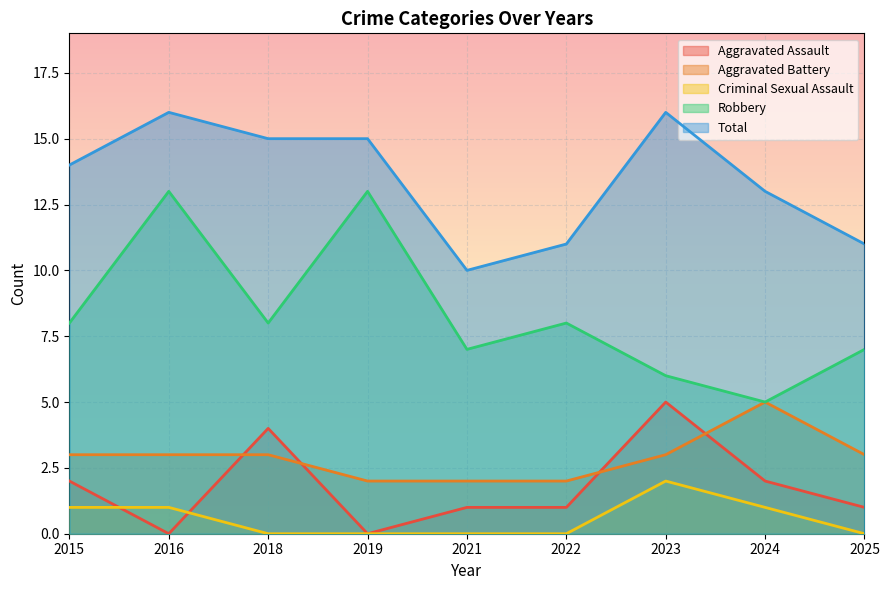

Which series has the widest spread of values?

Robbery